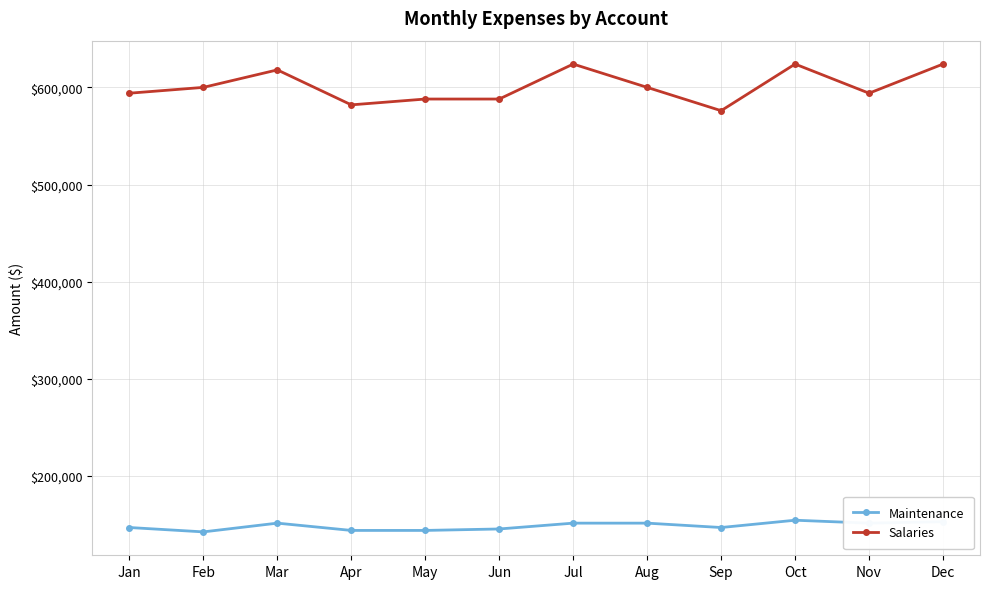

Which series has the largest range (max minus min)?

Salaries